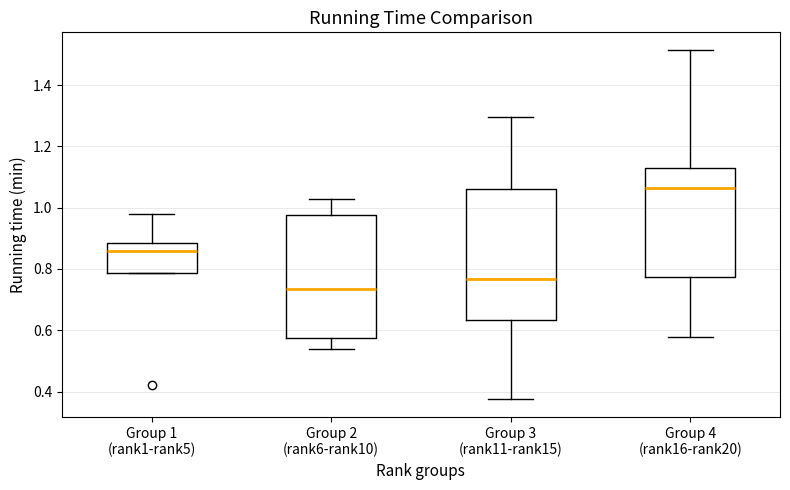

Reading left to right, transcribe this box plot: for each box, give where its median line is, the range the box spans, and where its two whiskers end, as read against the y-axis. The values are not printed on the chart, so give them approximately, as read against the axis.

Group 1 (rank1-rank5): median 0.86, box 0.78 to 0.88, whiskers 0.78 to 0.98
Group 2 (rank6-rank10): median 0.74, box 0.58 to 0.98, whiskers 0.54 to 1.02
Group 3 (rank11-rank15): median 0.76, box 0.64 to 1.06, whiskers 0.38 to 1.30
Group 4 (rank16-rank20): median 1.06, box 0.78 to 1.12, whiskers 0.58 to 1.52